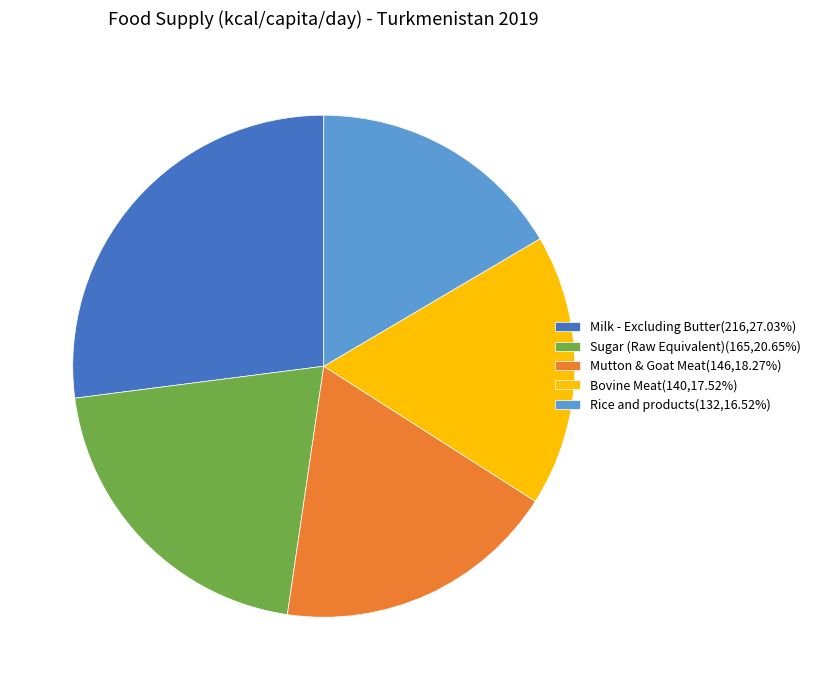

What is the smallest slice in the pie chart?

Rice and products